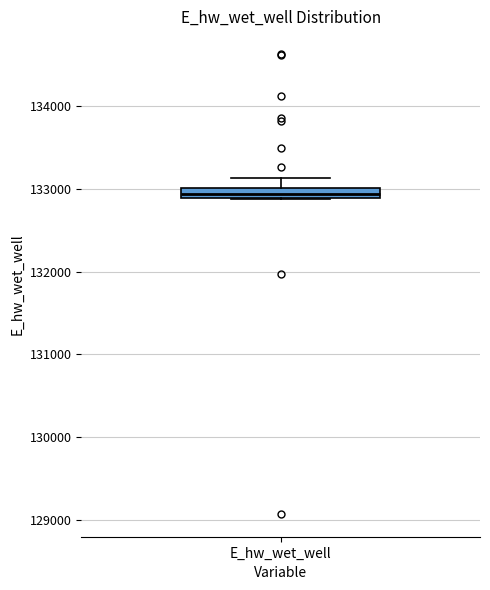

Where does the upper whisker of the box for E_hw_wet_well end on the y-axis? The values are not printed on the chart, so give them approximately, as read against the axis.

133100